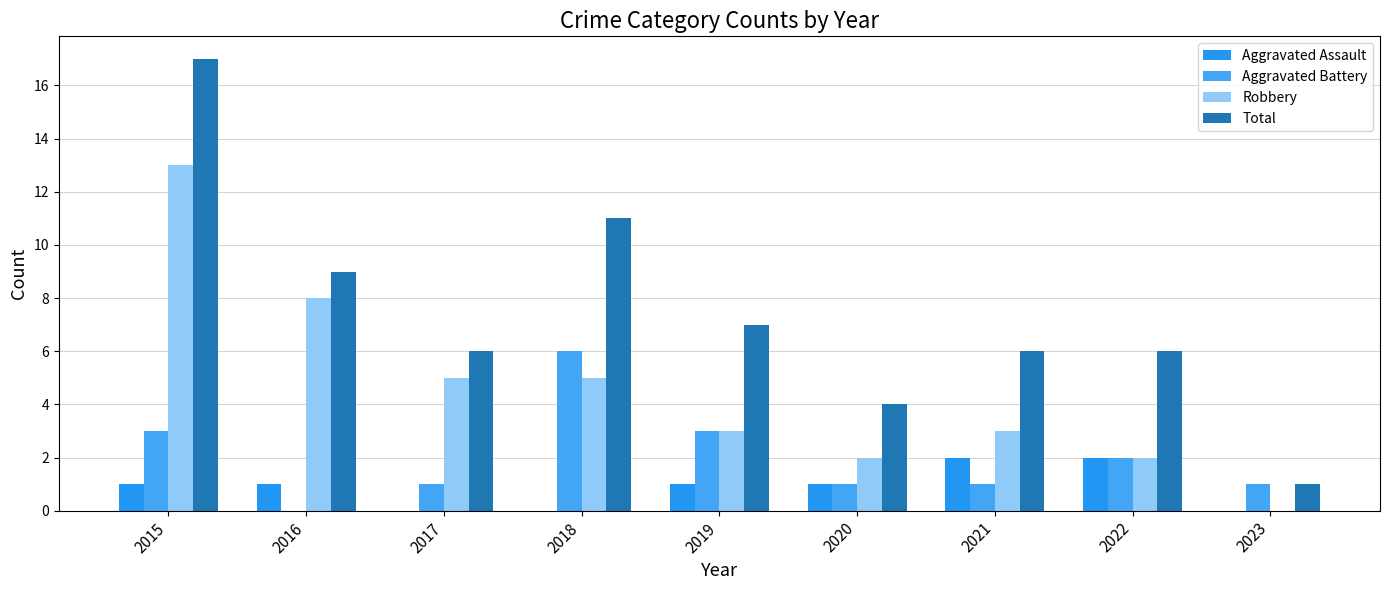

At which label is Aggravated Battery closest to 3?

2015